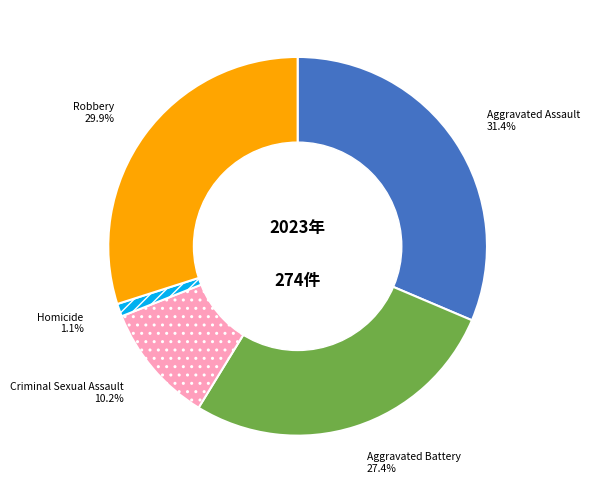

What is the largest slice in the pie chart?

Aggravated Assault